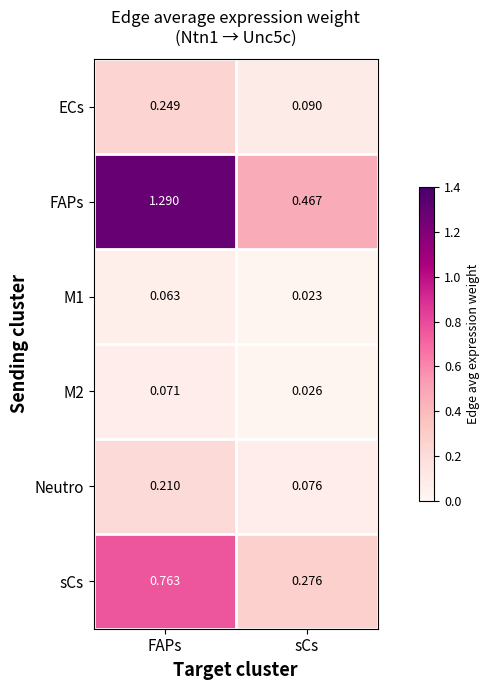

Rank the categories by Neutro value from lowest to highest.

sCs, FAPs